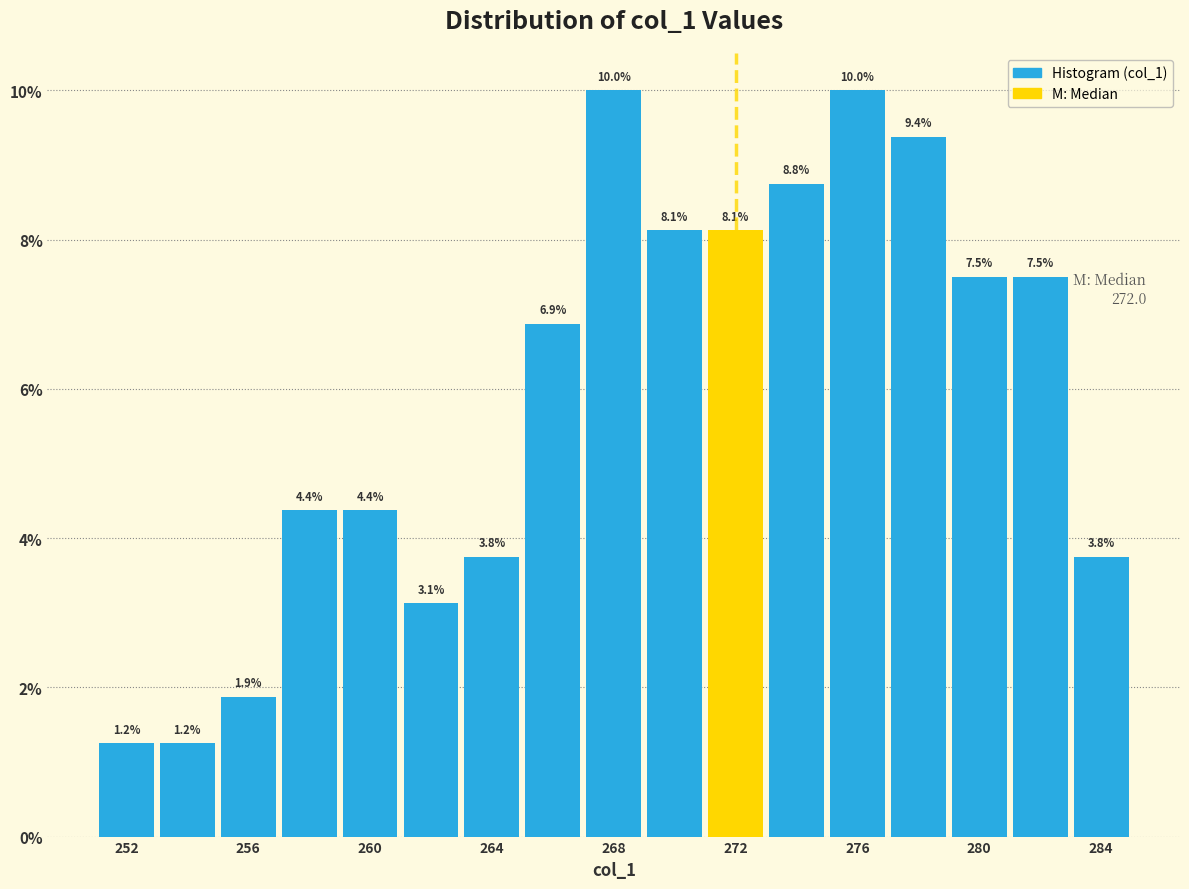

Reading left to right, transcribe this chart: for each bar, give the range it covers on the x-axis and its height.

251 to 253: 1.2
253 to 255: 1.2
255 to 257: 1.9
257 to 259: 4.4
259 to 261: 4.4
261 to 263: 3.1
263 to 265: 3.8
265 to 267: 6.9
267 to 269: 10.0
269 to 271: 8.1
271 to 273: 8.1
273 to 275: 8.8
275 to 277: 10.0
277 to 279: 9.4
279 to 281: 7.5
281 to 283: 7.5
283 to 285: 3.8